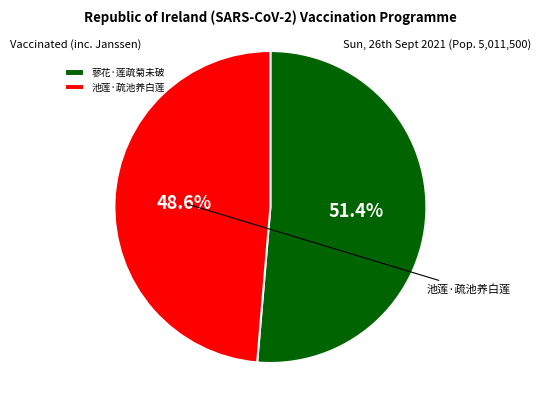

To the nearest percent, what is the difference between the 池莲·疏池养白莲 and 蓼花·莲疏菊未破 slice percentages?

3%